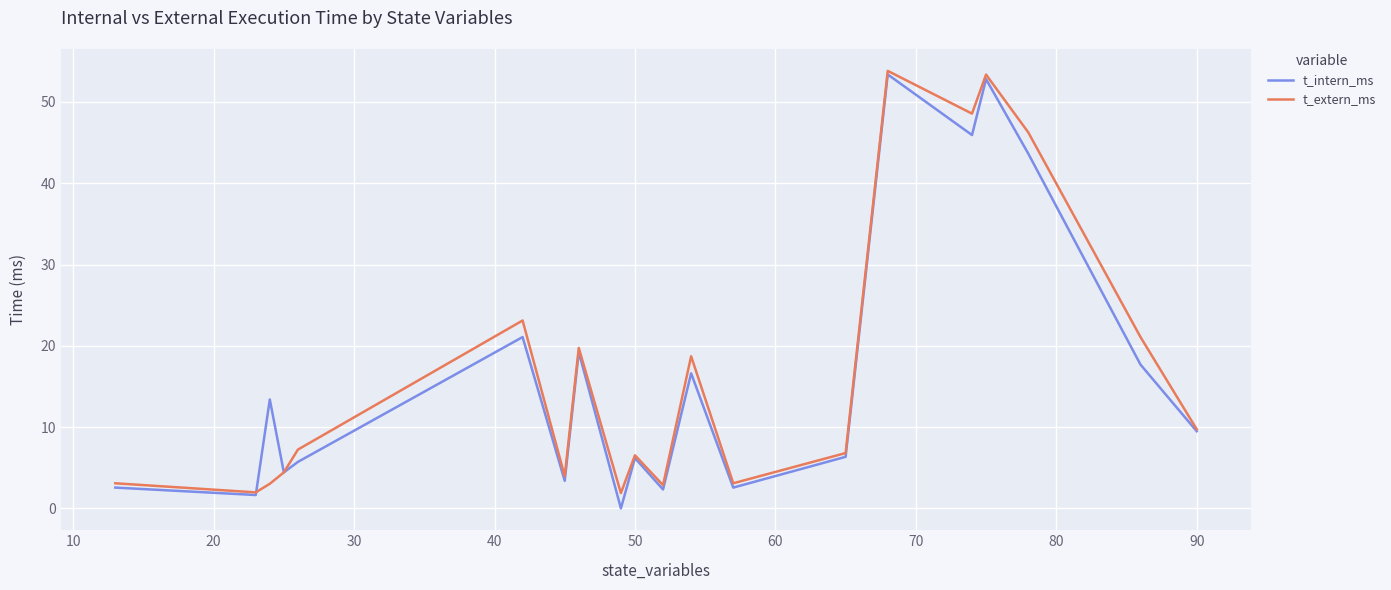

True or false: t_extern_ms has more than 0 interior local peaks.

True